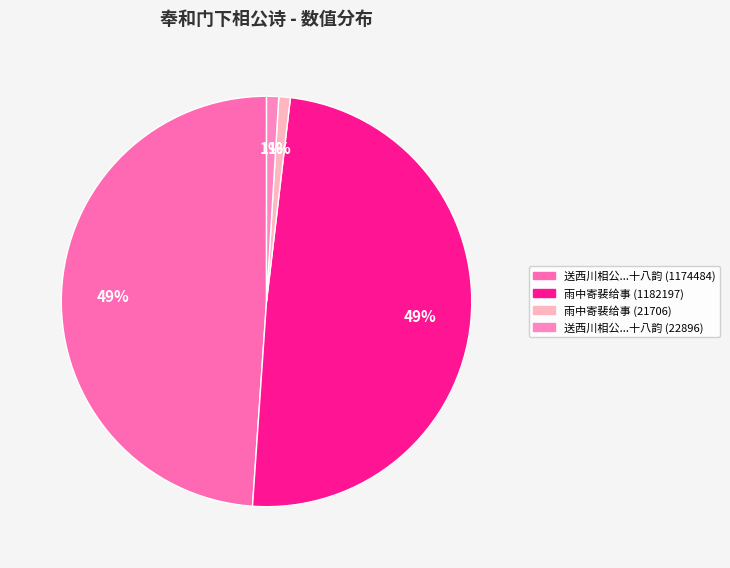

Rank the categories by value from lowest to highest.

奉和门下相公雨中寄裴给事 (21706), 奉和门下相公送西川相公兼领相印出镇全蜀诗十八韵 (22896), 奉和门下相公送西川相公兼领相印出镇全蜀诗十八韵 (1174484), 奉和门下相公雨中寄裴给事 (1182197)